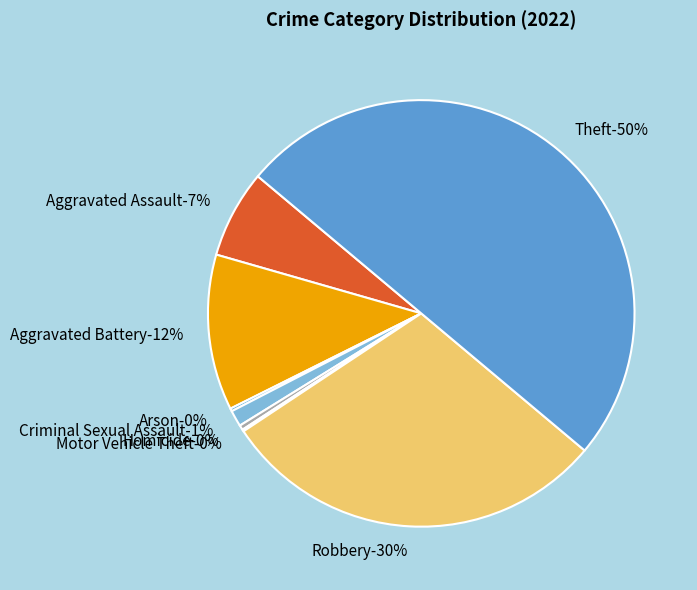

Which slice is the smallest?

Motor Vehicle Theft